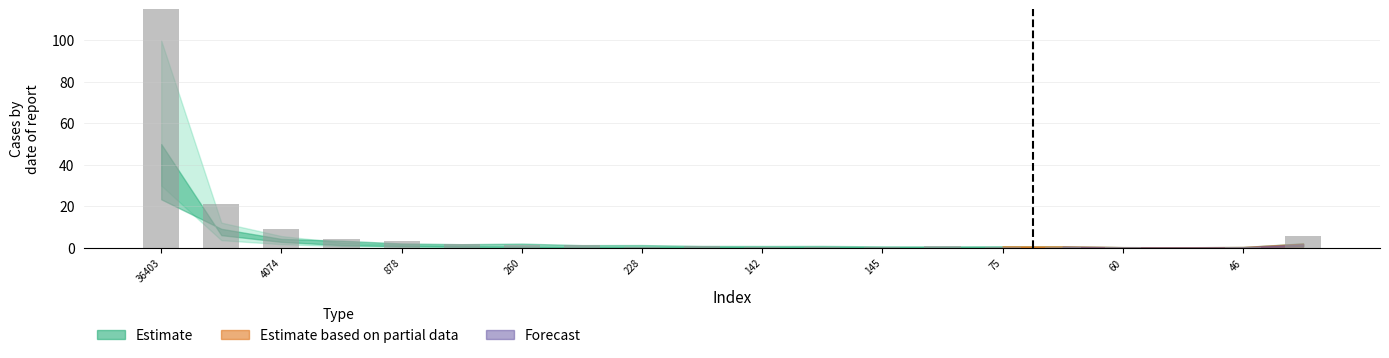

Which label corresponds to the largest value in the chart?

36403